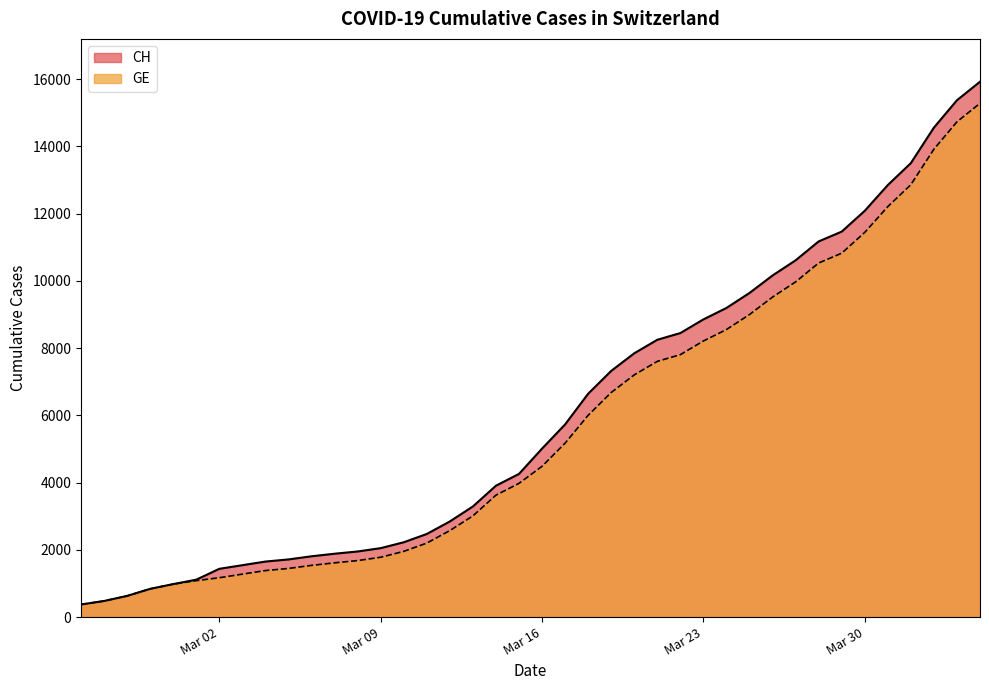

What is the minimum value shown in the chart?

375